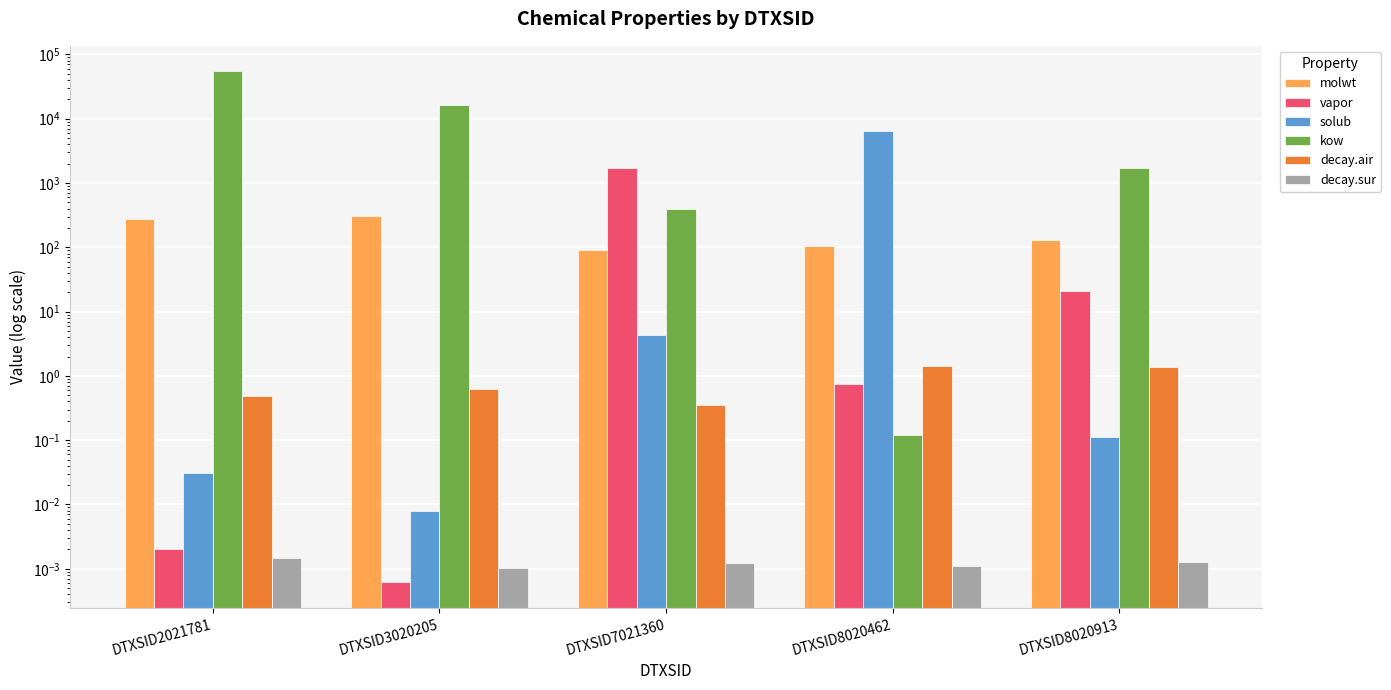

List the labels in order of decay.sur value, smallest first.

DTXSID3020205, DTXSID8020462, DTXSID7021360, DTXSID8020913, DTXSID2021781